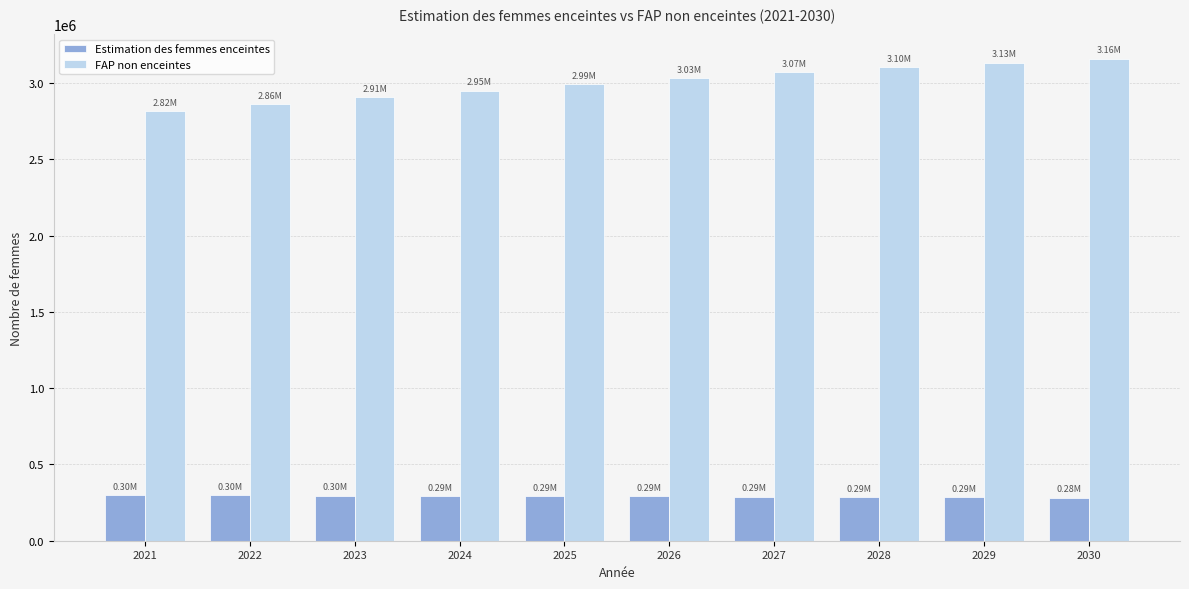

List the series in order of their peak value, highest first.

FAP non enceintes, Estimation des femmes enceintes